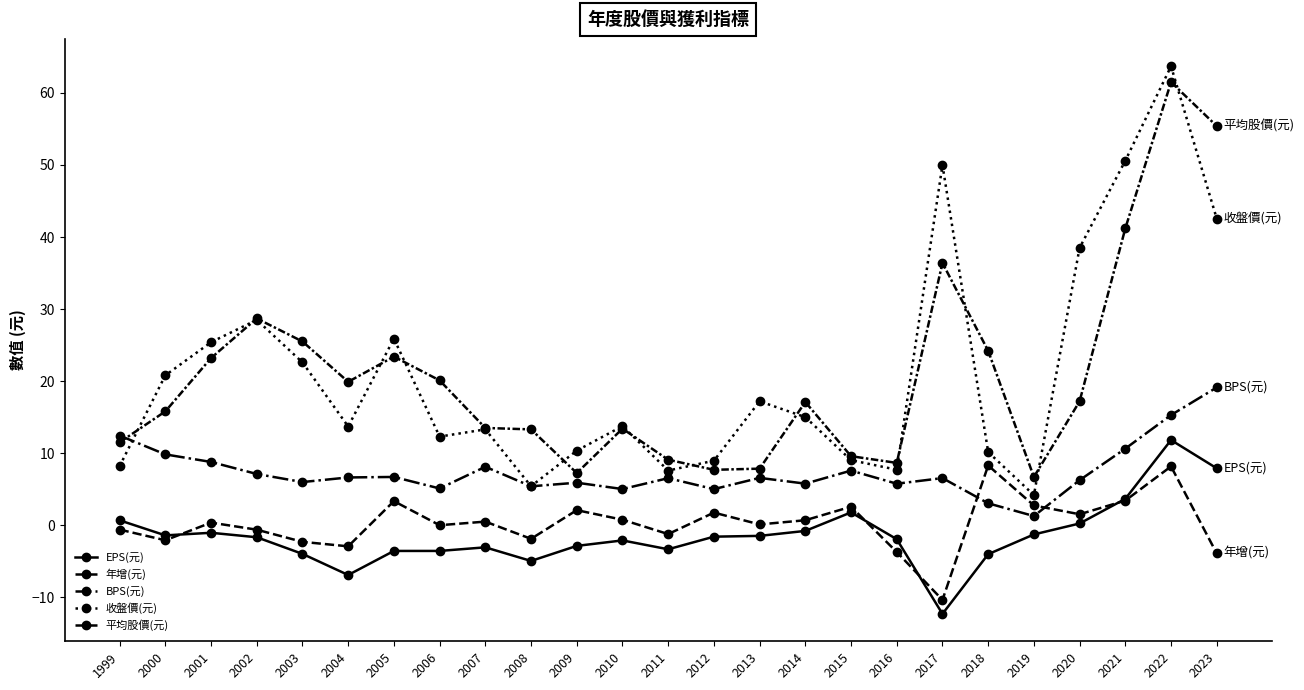

True or false: BPS(元) and EPS(元) intersect in this chart.

False